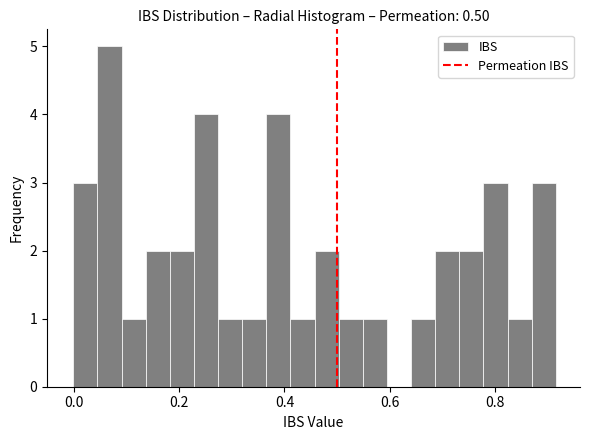

Around what value on the x-axis is the tallest bar? Give the approximate position of its centre, as read against the axis.

0.06